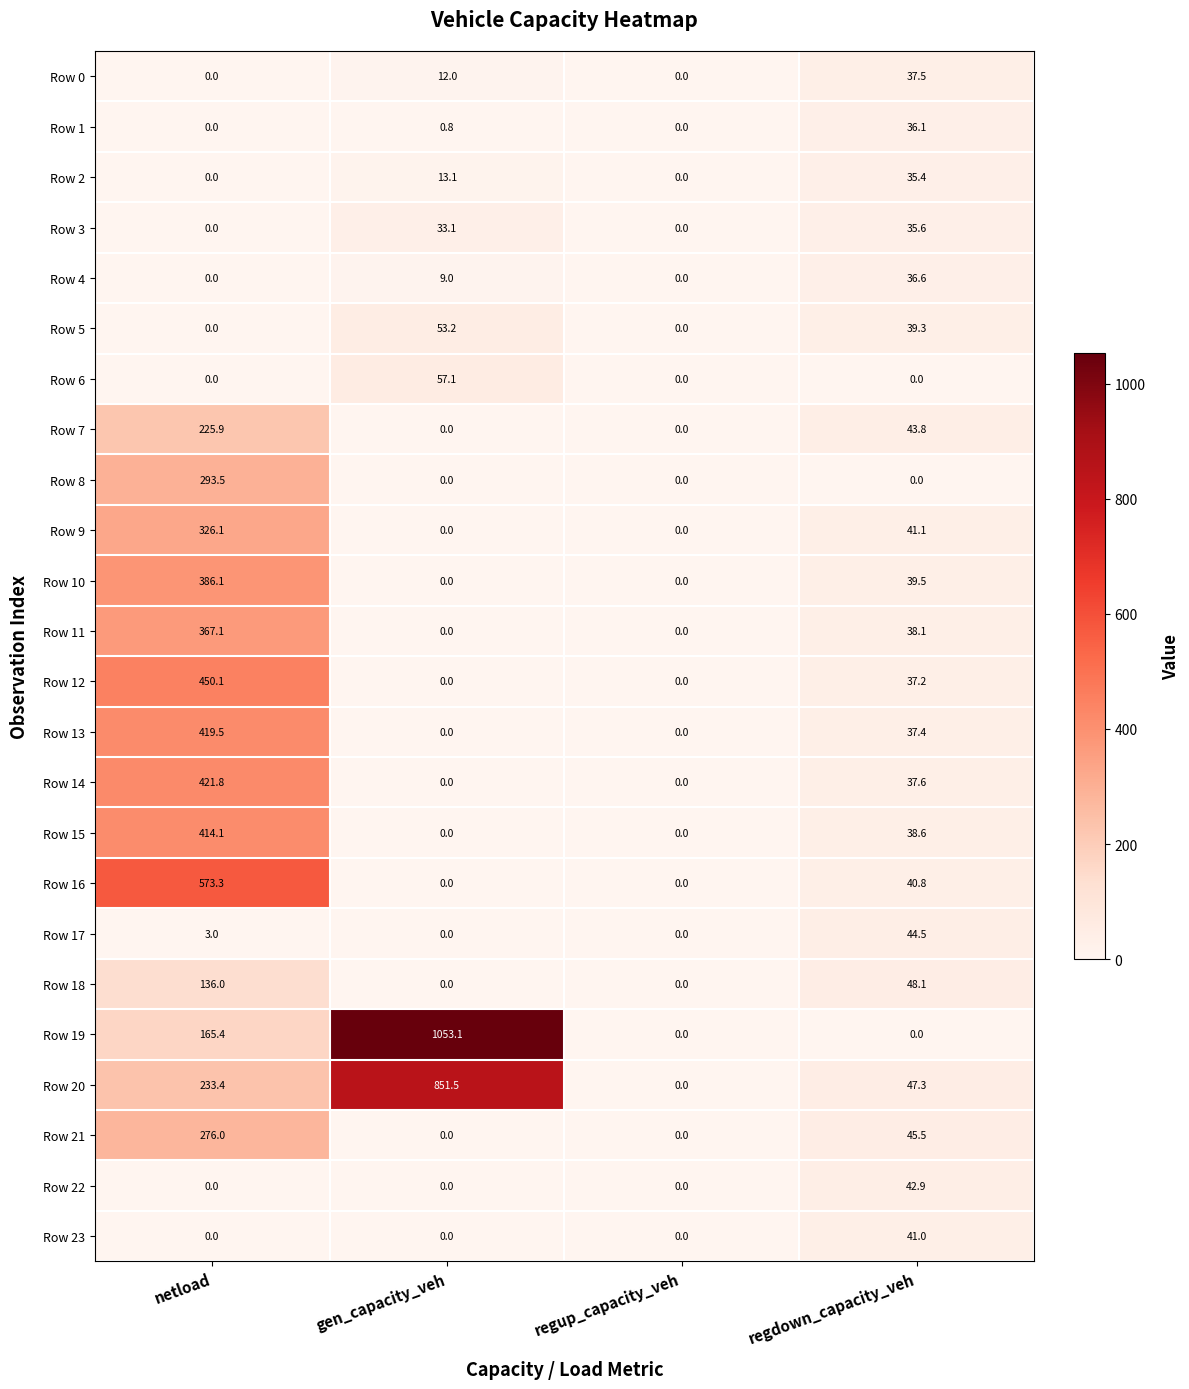

Rank the series by their maximum value, from highest to lowest.

Row 19, Row 20, Row 16, Row 12, Row 14, Row 13, Row 15, Row 10, Row 11, Row 9, Row 8, Row 21, Row 7, Row 18, Row 6, Row 5, Row 17, Row 22, Row 23, Row 0, Row 4, Row 1, Row 3, Row 2